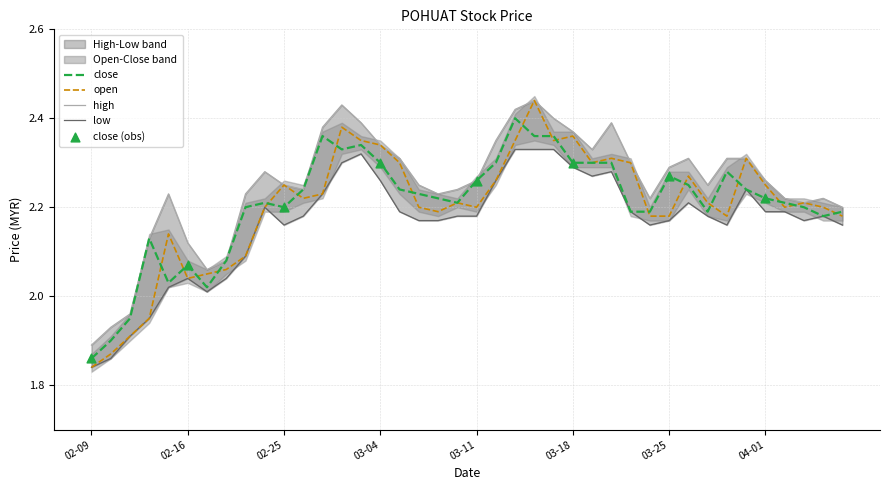

Is the value of open at 2015-04-02 greater than the value of low at 2015-03-26?

No